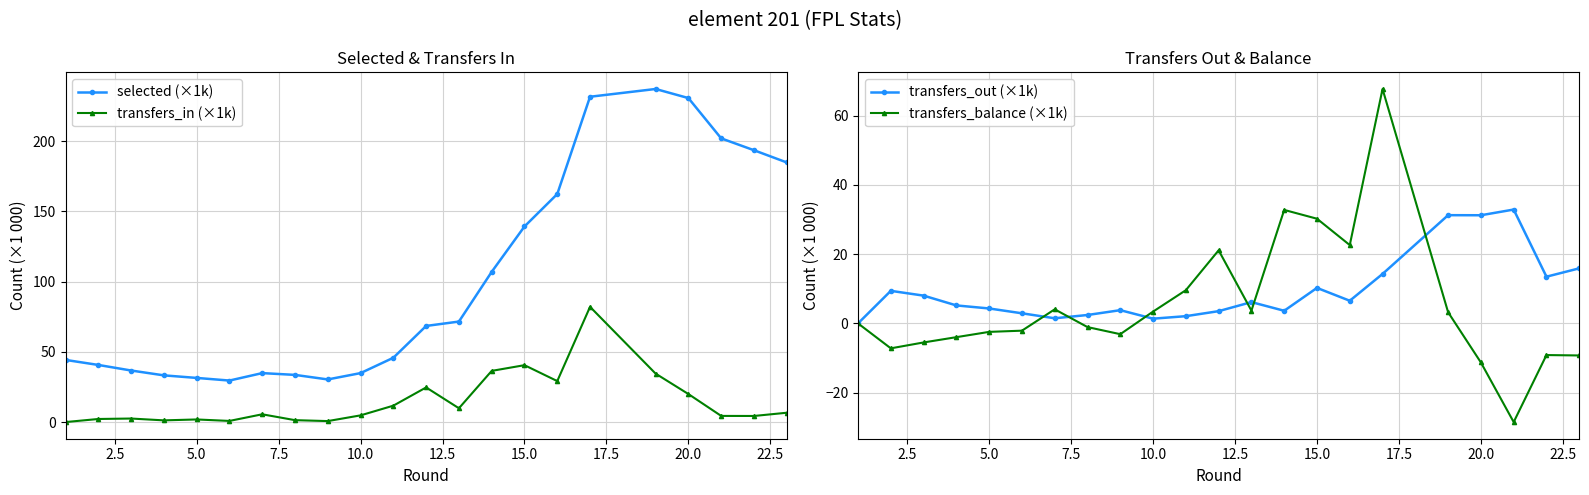

True or false: selected (×1k) and transfers_in (×1k) intersect in this chart.

False